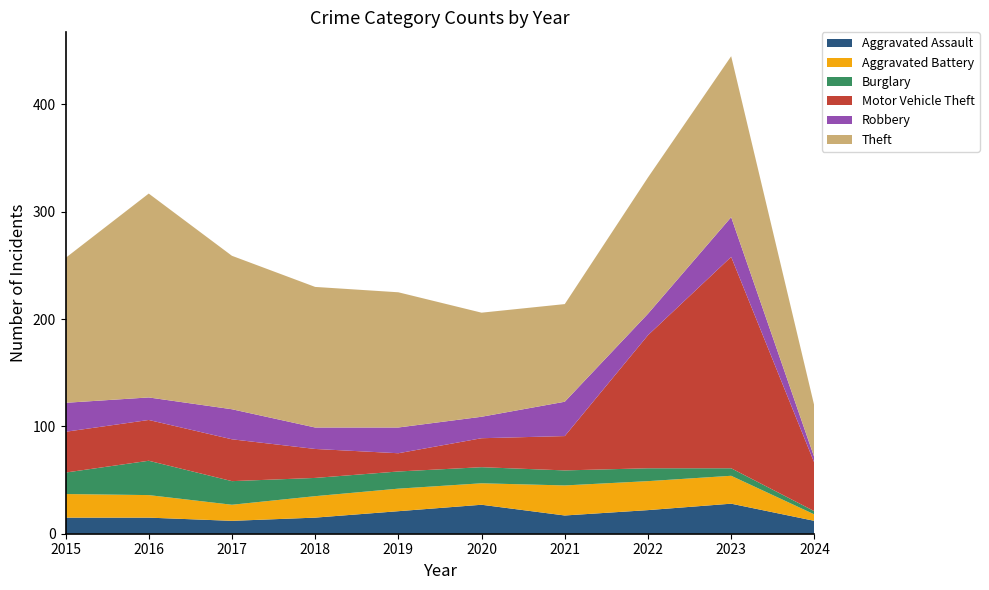

Reading left to right, what are all the values shown in this chart?

Aggravated Assault: 2015=15	2016=15	2017=12	2018=15	2019=21	2020=27	2021=17	2022=22	2023=28	2024=12
Aggravated Battery: 2015=22	2016=21	2017=15	2018=20	2019=21	2020=20	2021=28	2022=27	2023=26	2024=6
Burglary: 2015=20	2016=32	2017=22	2018=17	2019=16	2020=15	2021=14	2022=12	2023=7	2024=3
Motor Vehicle Theft: 2015=38	2016=38	2017=39	2018=27	2019=17	2020=27	2021=32	2022=124	2023=197	2024=45
Robbery: 2015=27	2016=21	2017=28	2018=20	2019=24	2020=20	2021=32	2022=20	2023=37	2024=5
Theft: 2015=135	2016=190	2017=143	2018=131	2019=126	2020=97	2021=91	2022=127	2023=150	2024=48